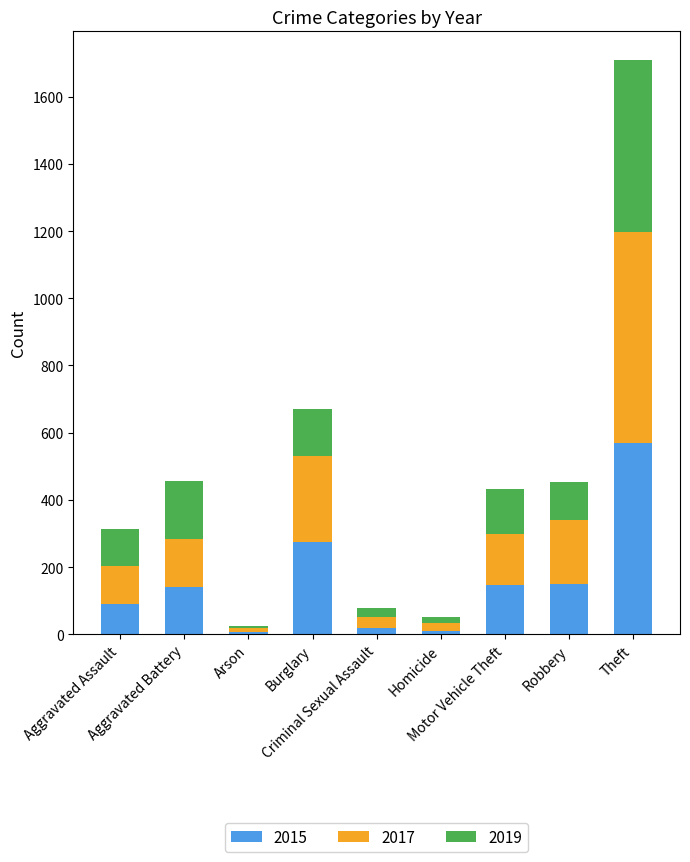

What is the sum of all 2015 values?

1410